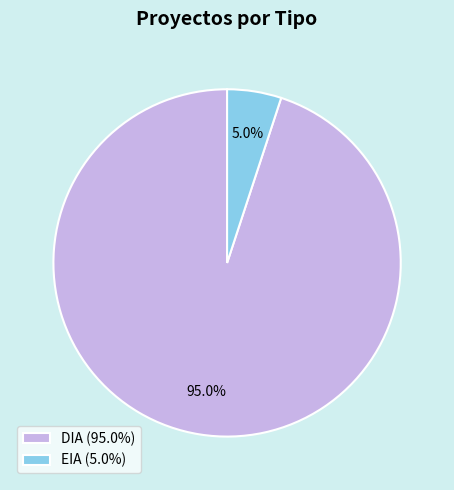

Which slice represents more than half of the pie?

DIA